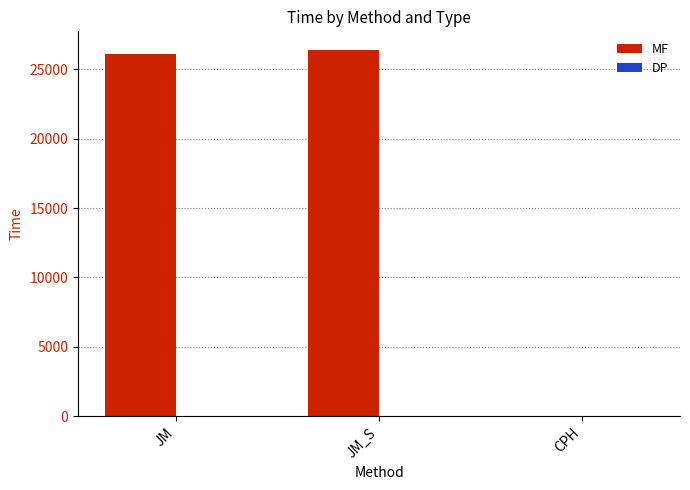

How many data points does each series have?

3